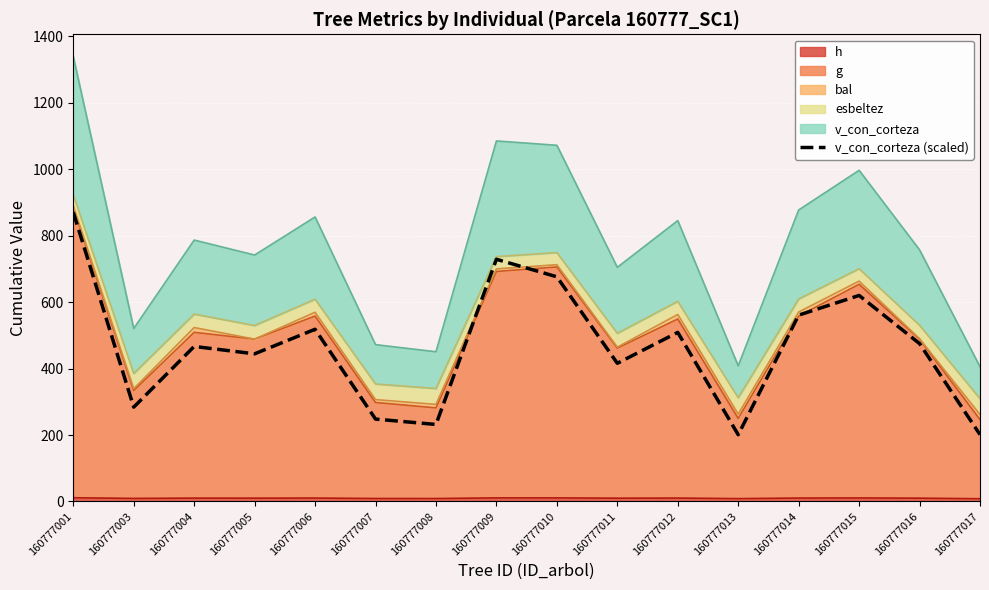

The value at 160777016 is 634.6. True or false?

False